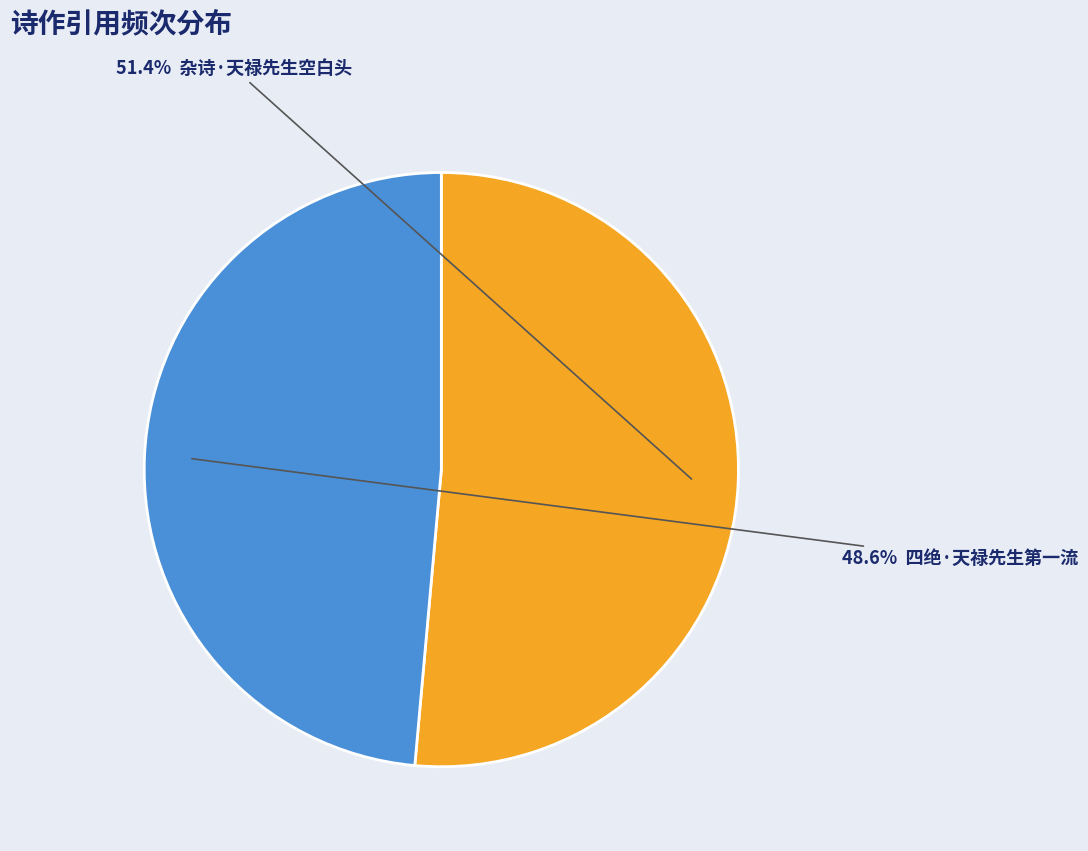

Does any single category account for the majority?

Yes